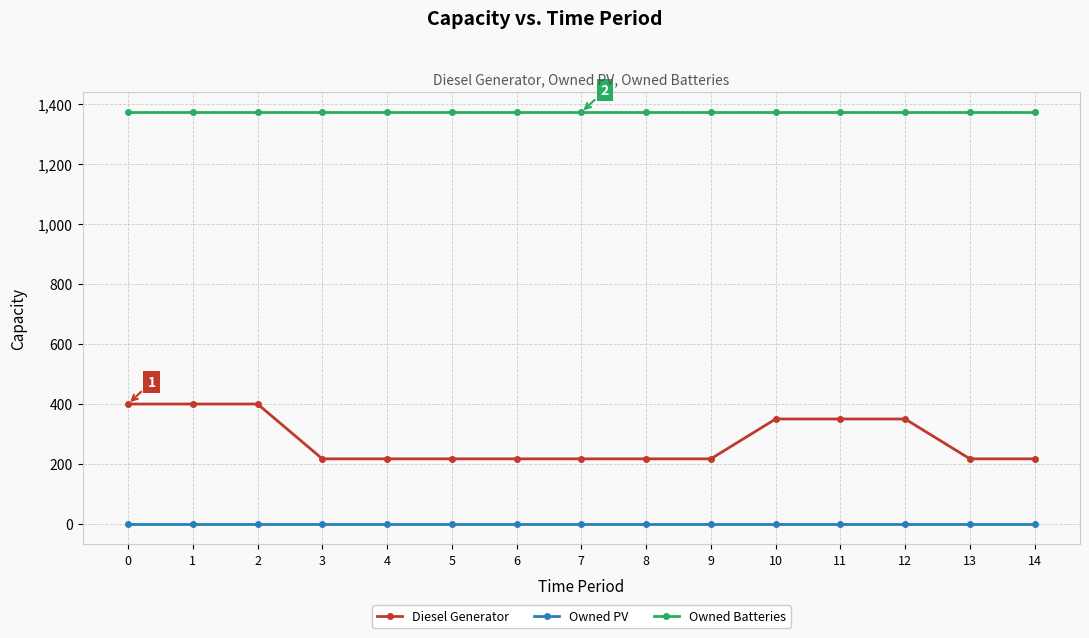

True or false: Diesel Generator and Owned Batteries intersect in this chart.

False